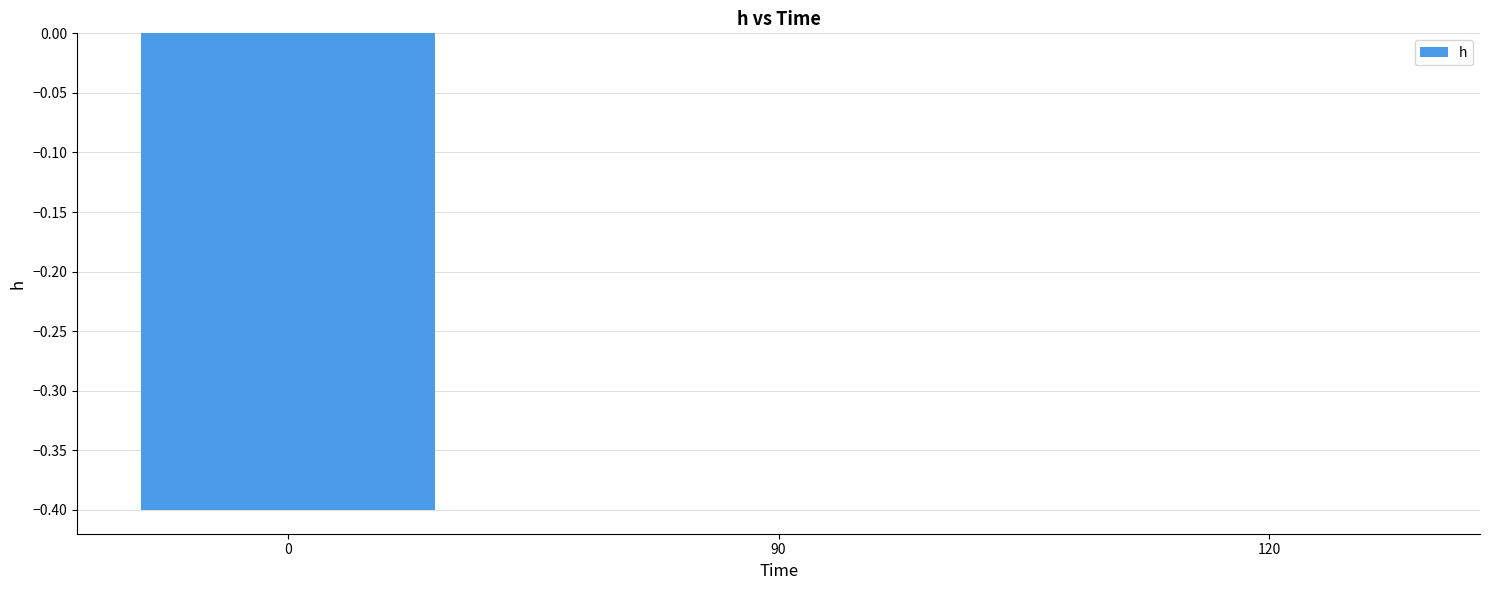

Reading left to right, extract all data points from this chart.

-0.4	0.0	0.0